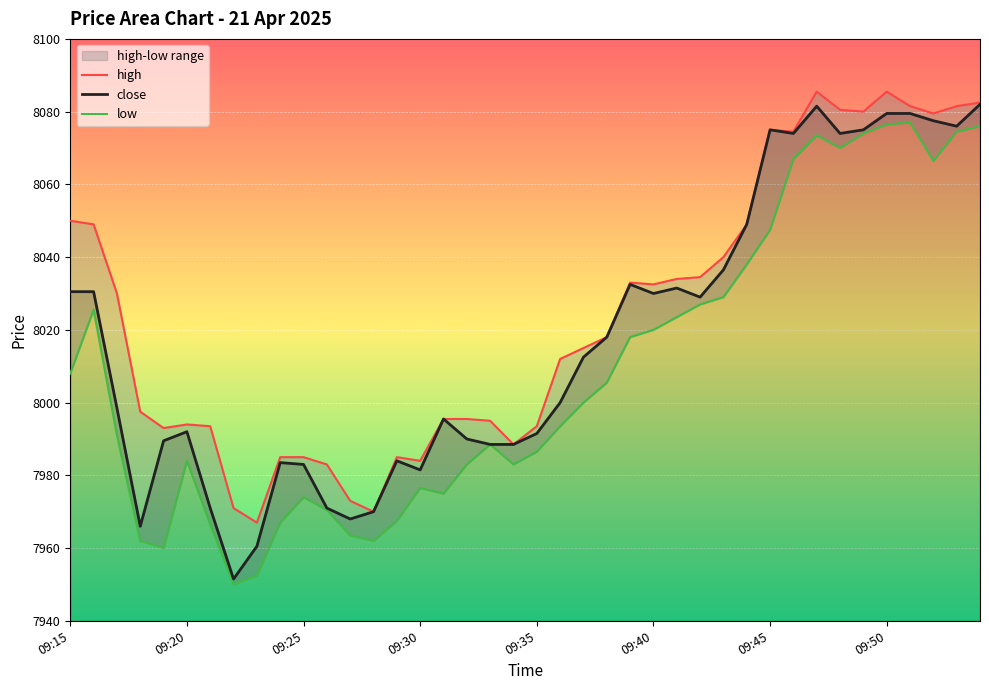

Is it true that close equals 2001.9 at 09:45?

False